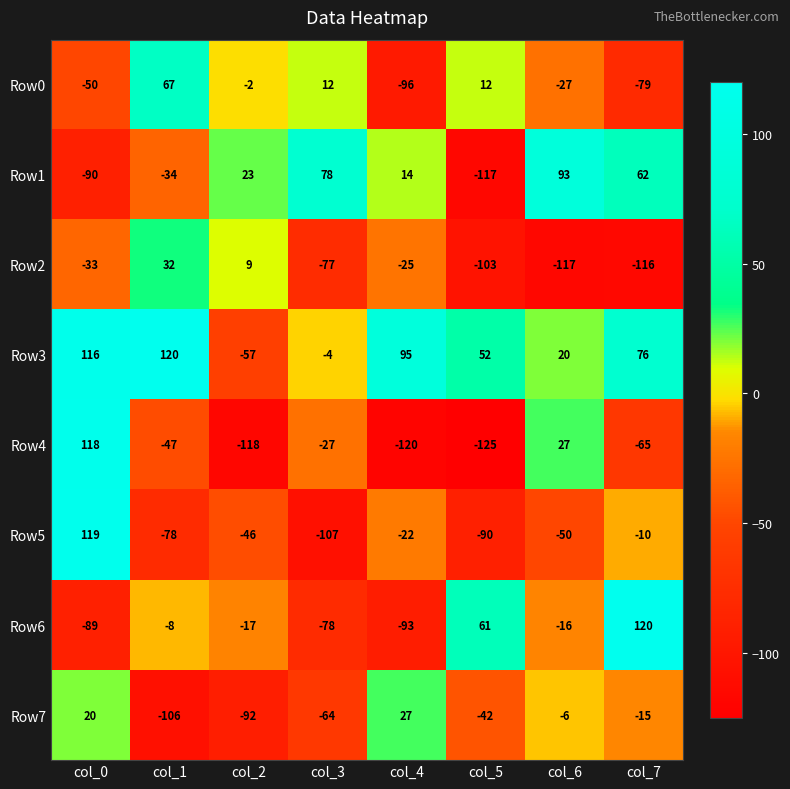

What is the minimum value for Row6?

-93